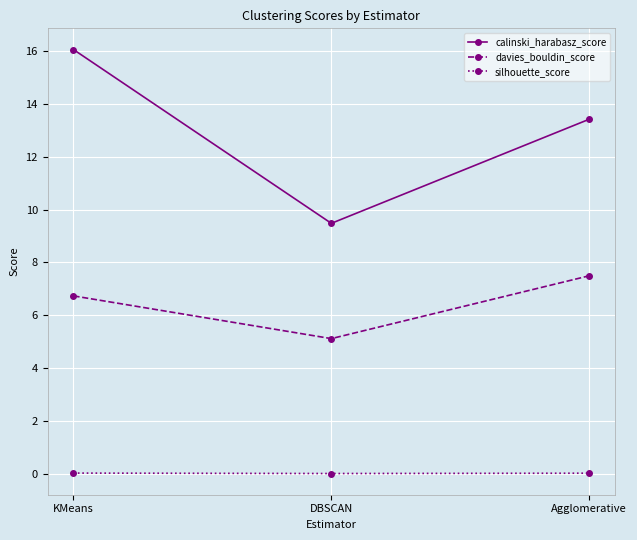

Rank the series at KMeans from lowest to highest value.

silhouette_score, davies_bouldin_score, calinski_harabasz_score